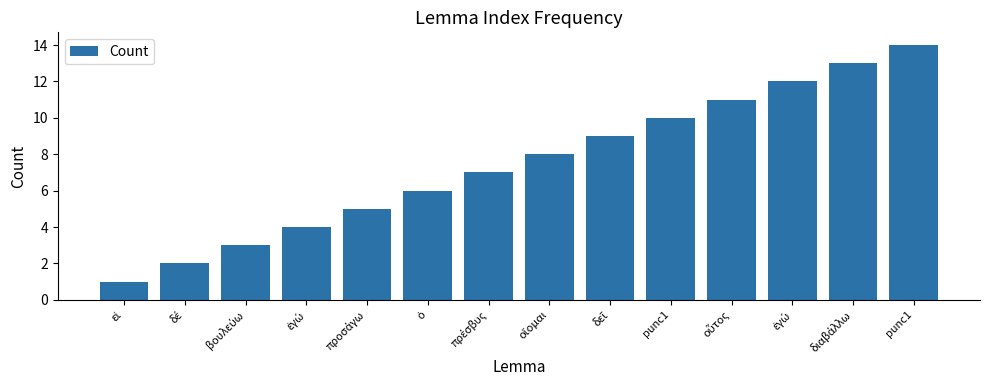

Count the number of data series in this chart.

1